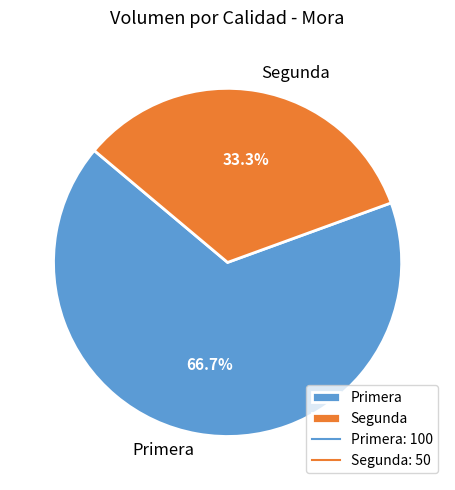

Combined, do Segunda and Primera account for over 50%?

Yes